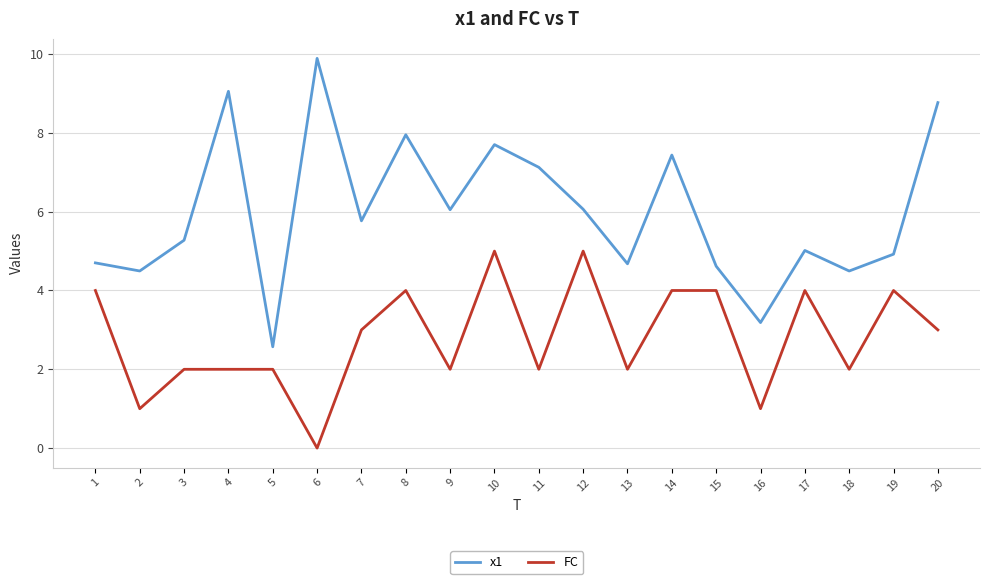

True or false: x1 and FC cross at least once.

False